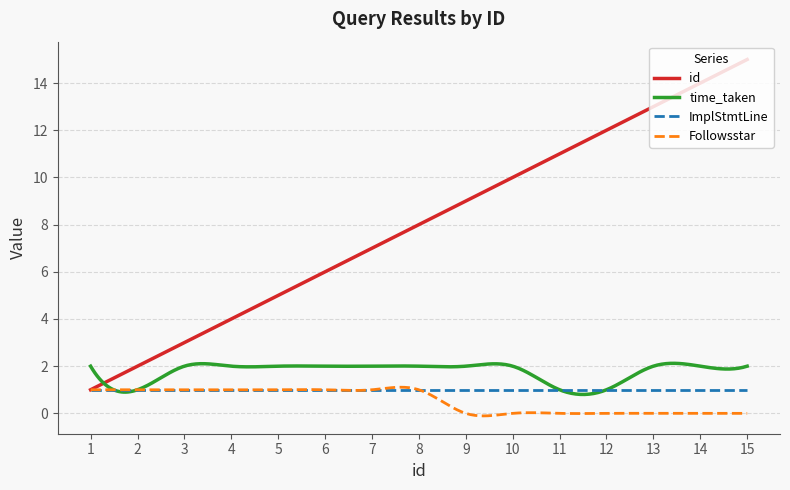

Which series has the largest total across all categories?

id